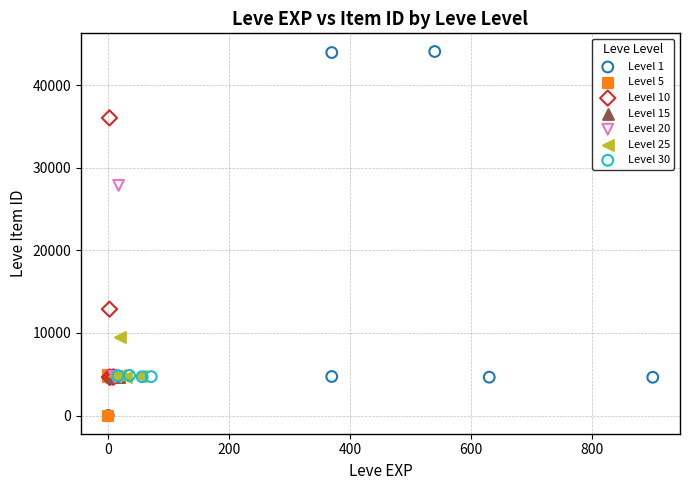

Which series has the largest Y range (max minus min)?

Level 1